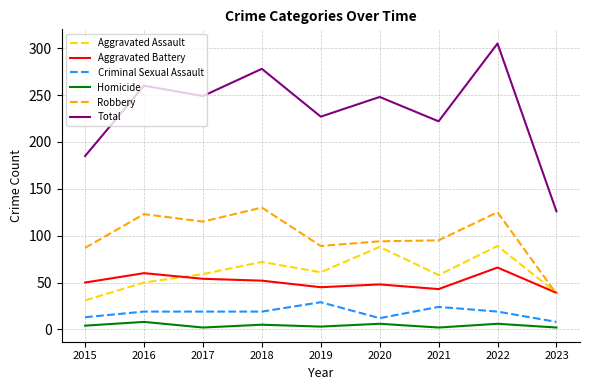

Which series has the widest spread of values?

Total